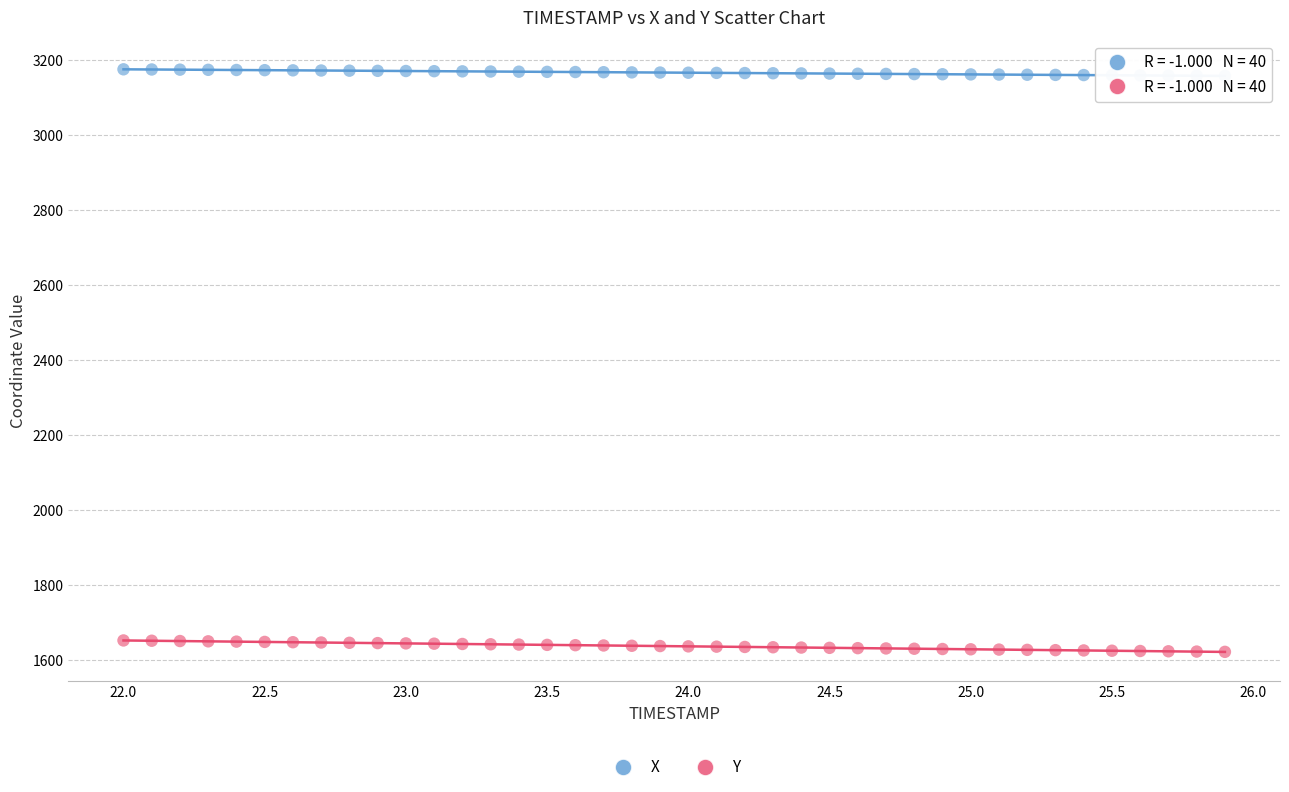

What are all the series names shown in the legend?

X, Y